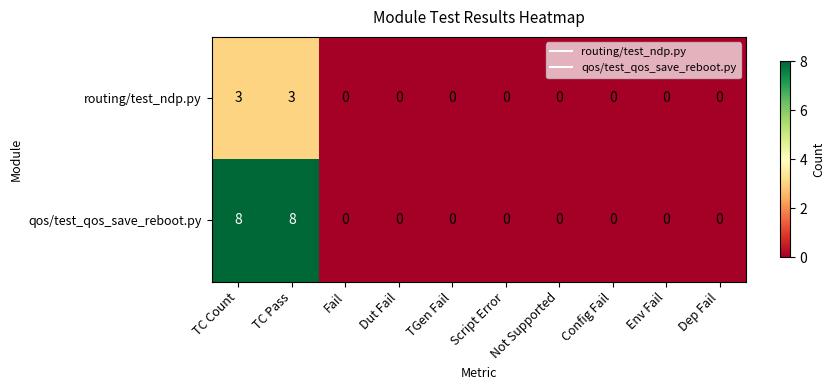

Rank the series by their average value, from highest to lowest.

qos/test_qos_save_reboot.py, routing/test_ndp.py